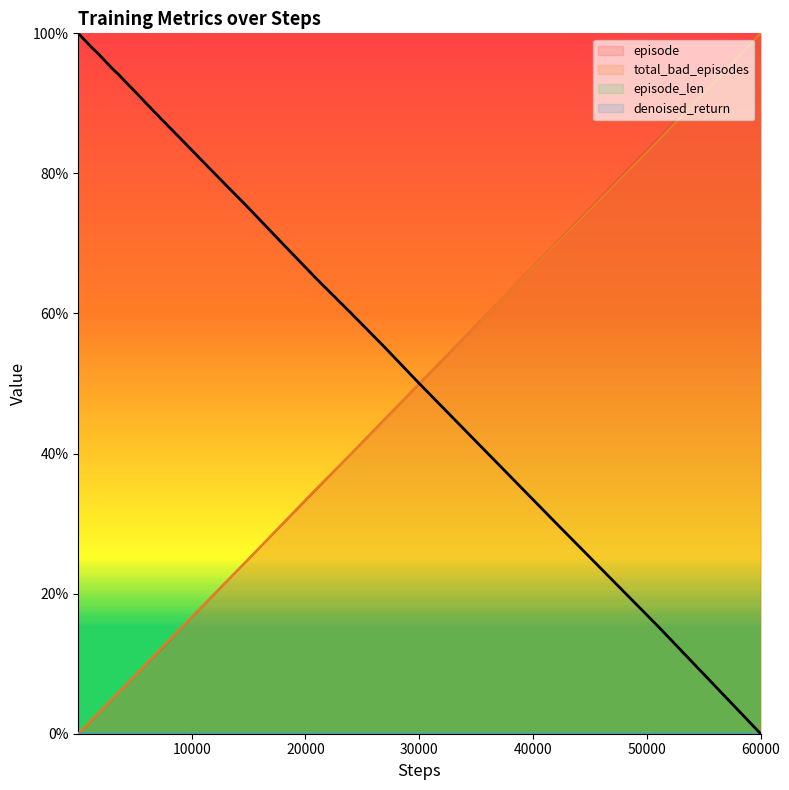

List the series in order of their overall mean, lowest first.

episode, total_bad_episodes